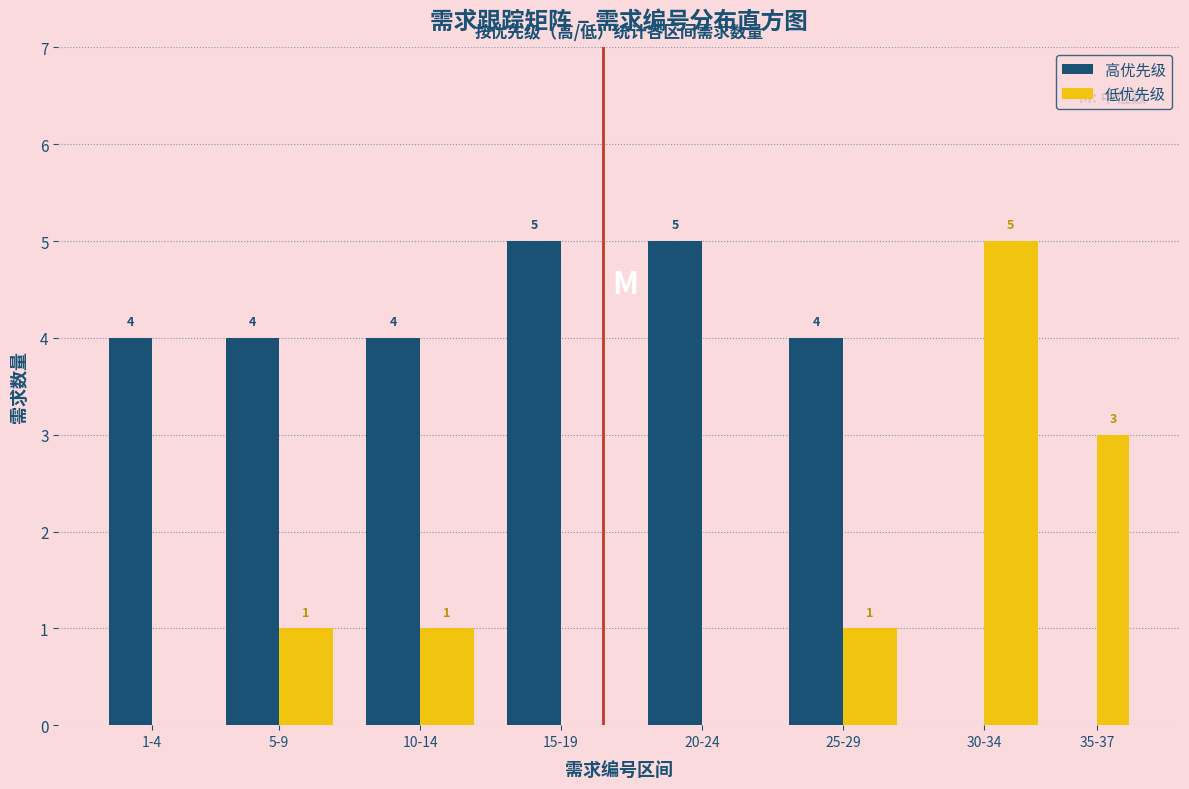

Reading left to right, list all the values displayed in this chart.

高优先级: 1-4=4	5-9=4	10-14=4	15-19=5	20-24=5	25-29=4	30-34=0	35-37=0
低优先级: 1-4=0	5-9=1	10-14=1	15-19=0	20-24=0	25-29=1	30-34=5	35-37=3